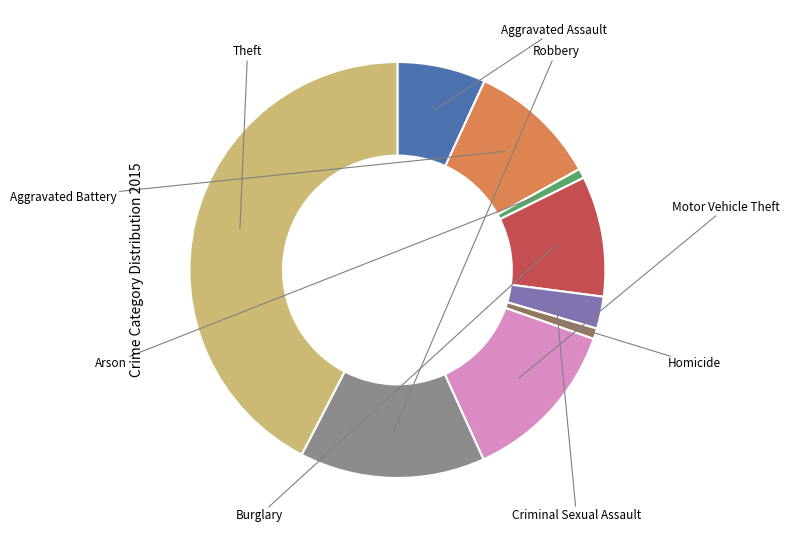

True or false: Robbery accounts for 4% of the total.

False